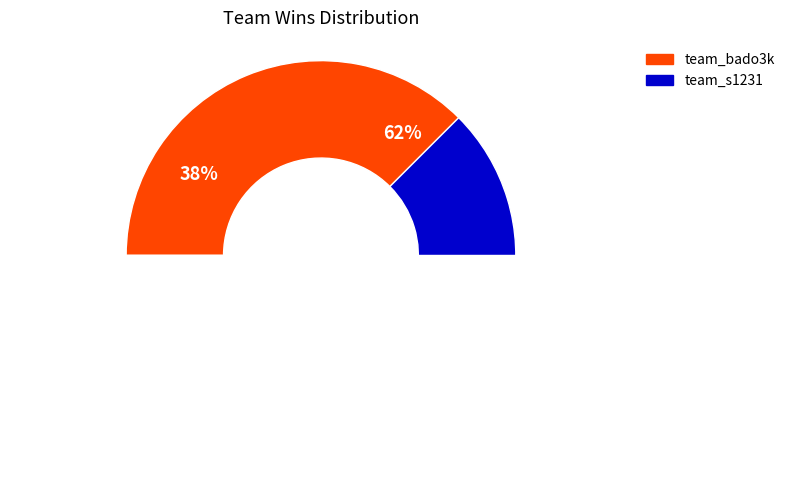

Which slice is the largest?

team_s1231